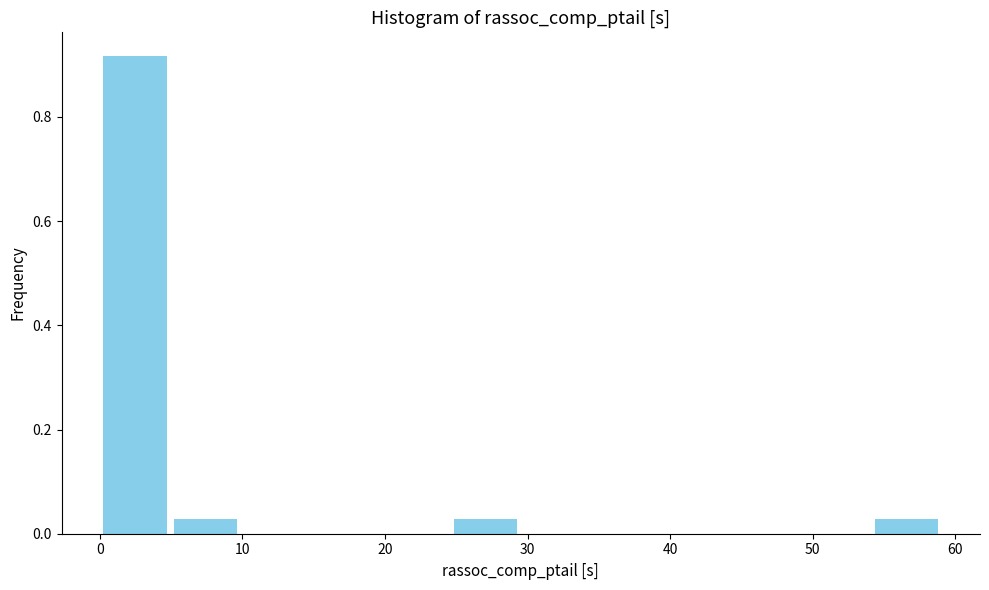

How tall is the bar that spans 25 to 30 on the x-axis? Neither the bar edges nor the heights are printed on the chart, so give them approximately, as read against the axes.

0.02